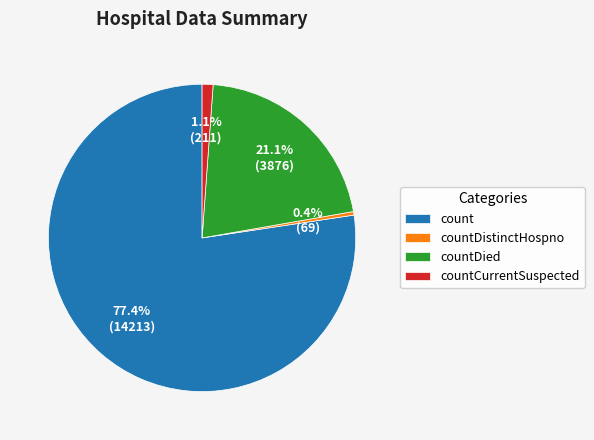

Rank the categories by value from lowest to highest.

countDistinctHospno, countCurrentSuspected, countDied, count